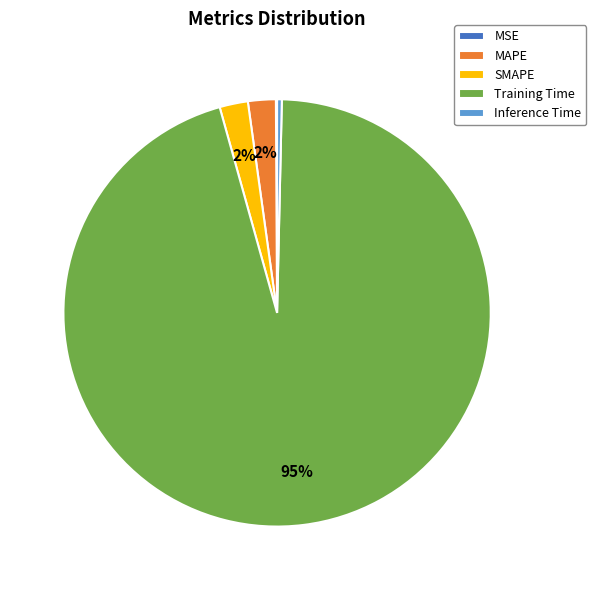

To the nearest percent, what is the average slice percentage?

20%